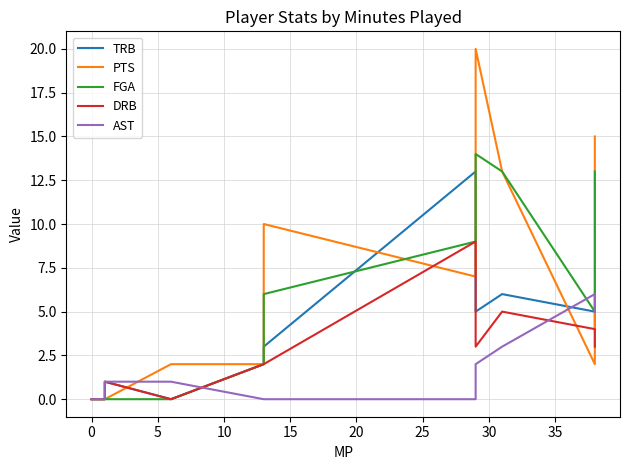

After their last crossing, which series has the higher values: FGA or TRB?

FGA